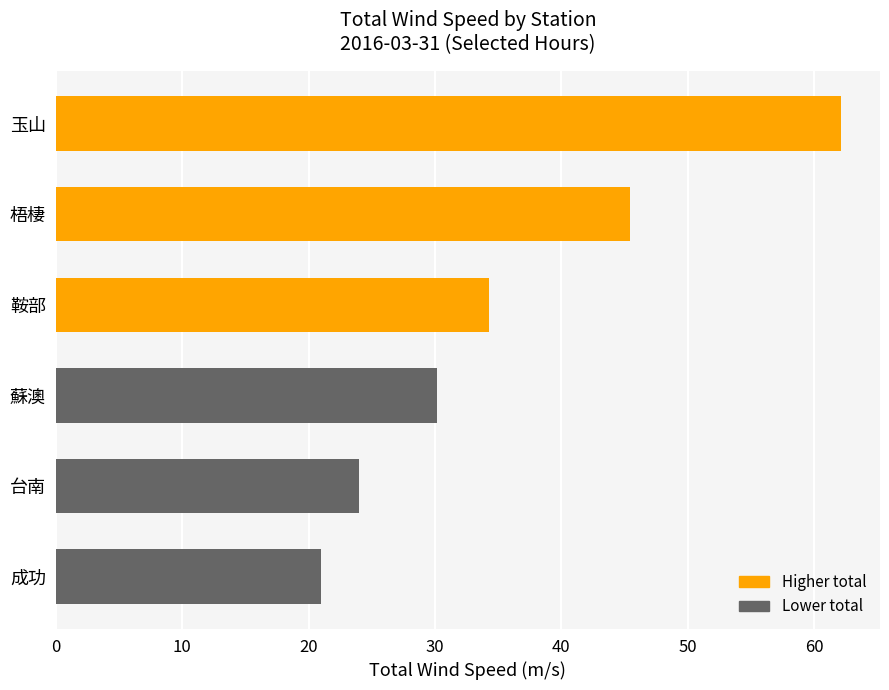

Reading top to bottom, list all the values displayed in this chart.

玉山=62.1	梧棲=45.4	鞍部=34.3	蘇澳=30.2	台南=24.0	成功=21.0